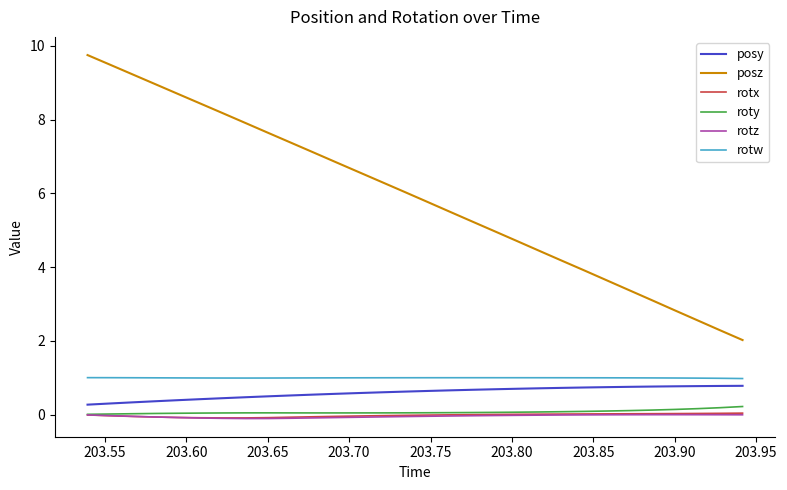

True or false: rotz and posz intersect in this chart.

False